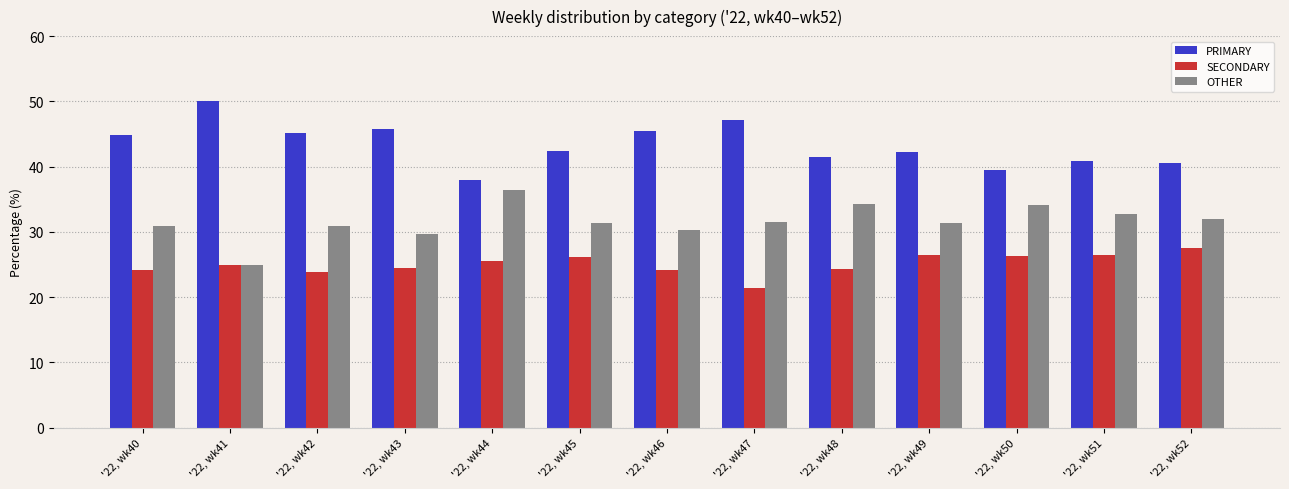

Are the bars horizontal?

No